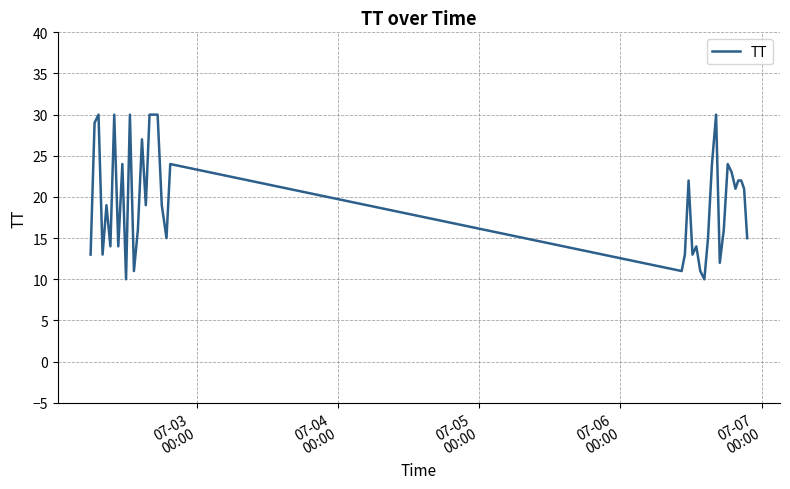

What is the difference between the maximum and minimum values?

20